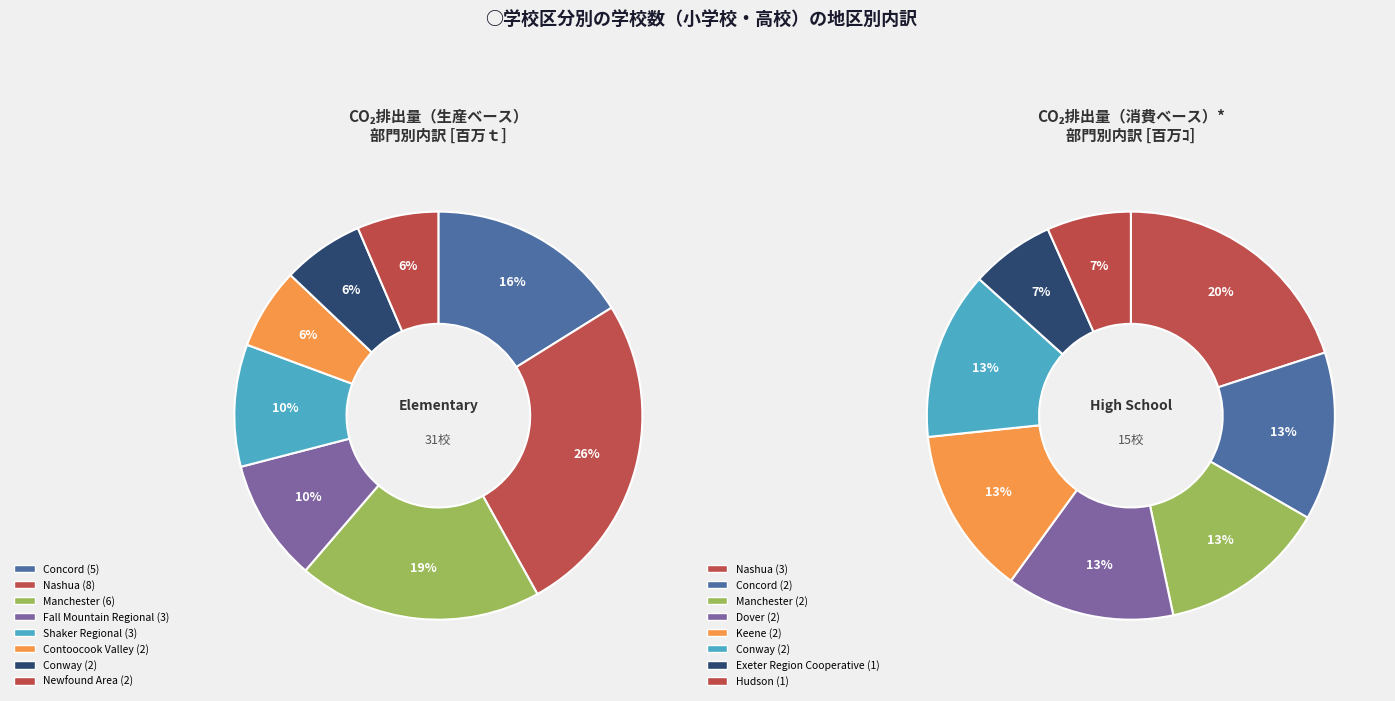

Is there a majority slice in this chart?

No